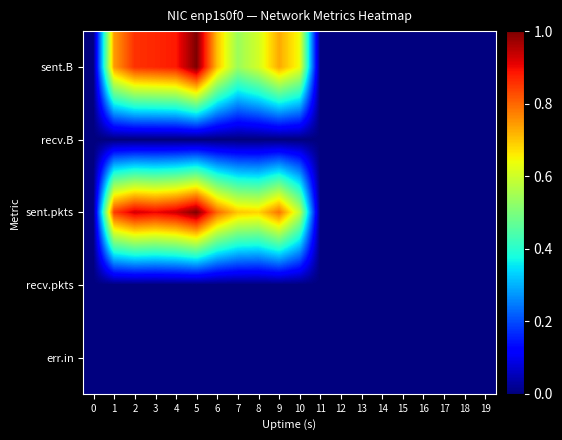

Which series changed the most between 13 and 14?

row_0